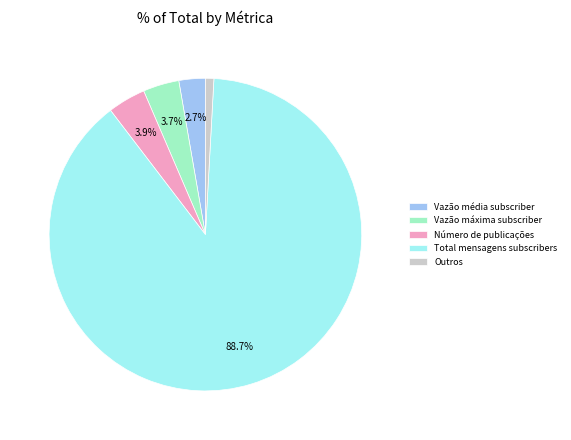

Is the sum of Vazão máxima subscriber and Vazão média subscriber greater than half?

No